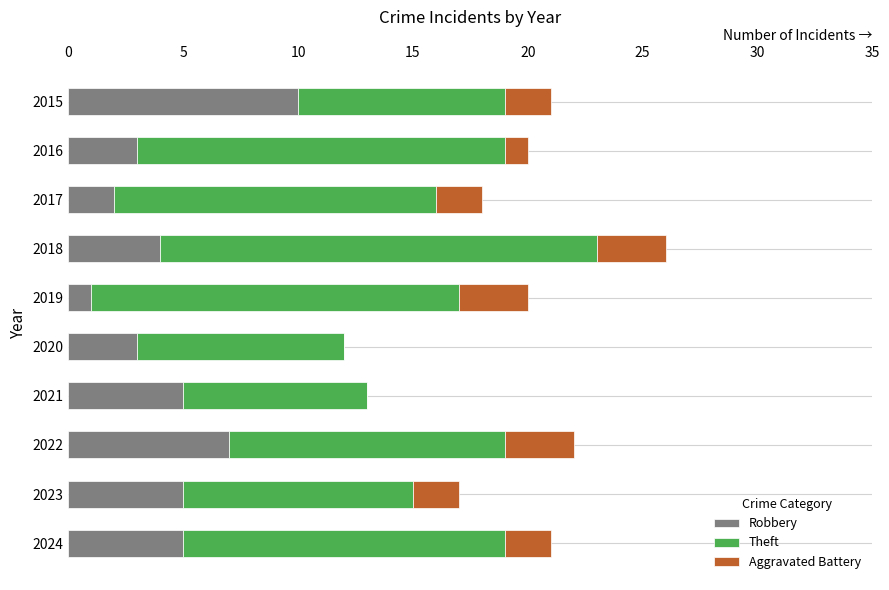

What is the total value across all series at 2016?

20